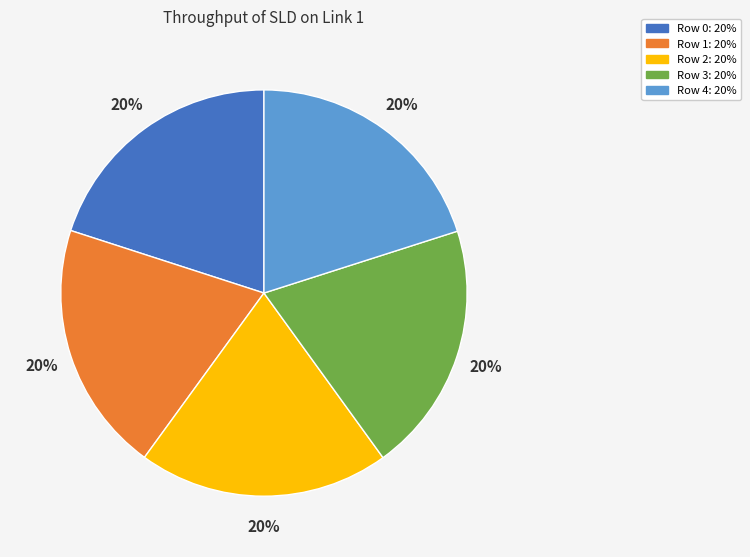

True or false: Row 4 accounts for 33% of the total.

False